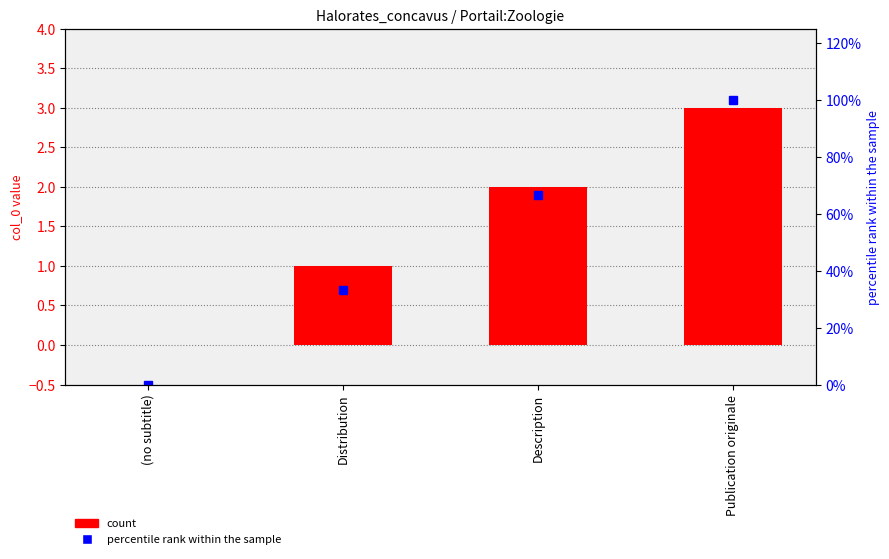

At which category is the sum across all series the highest?

Publication originale